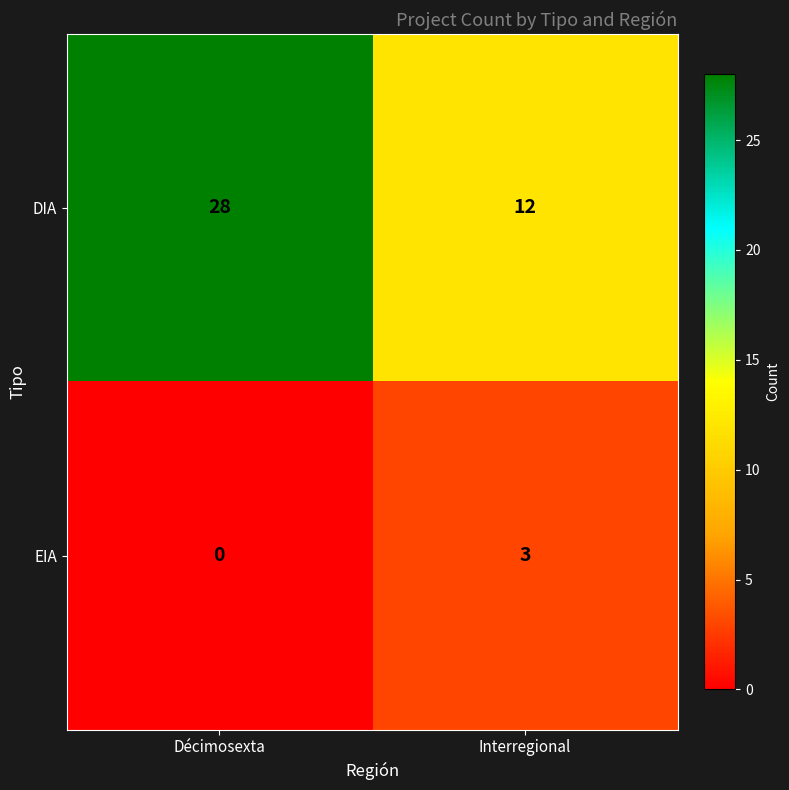

Which series has the largest range (max minus min)?

DIA